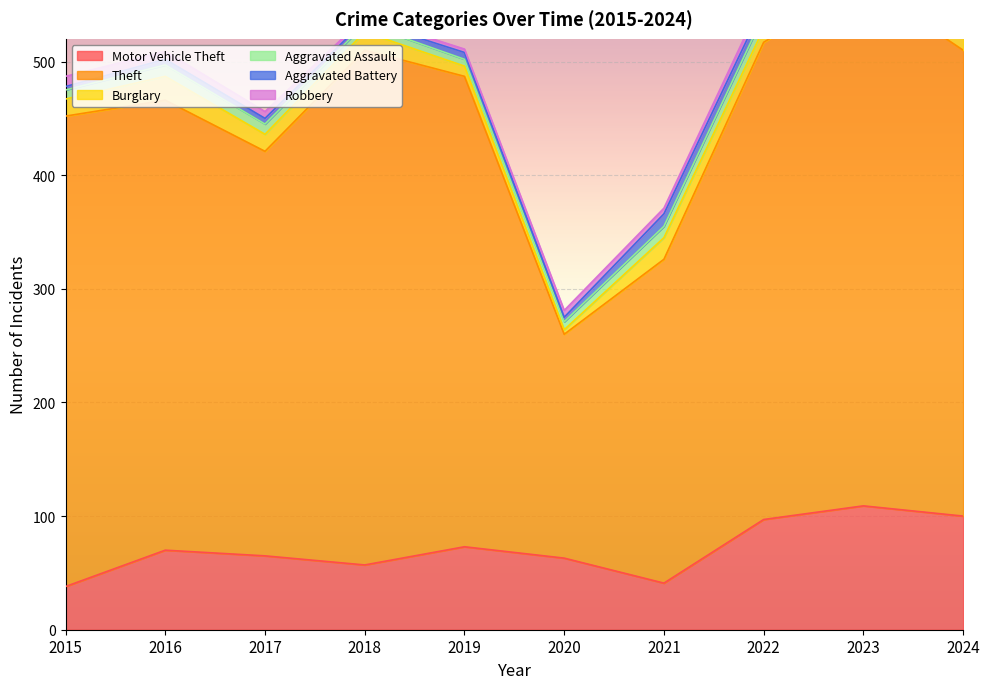

True or false: Burglary has more than 2 interior local peaks.

True